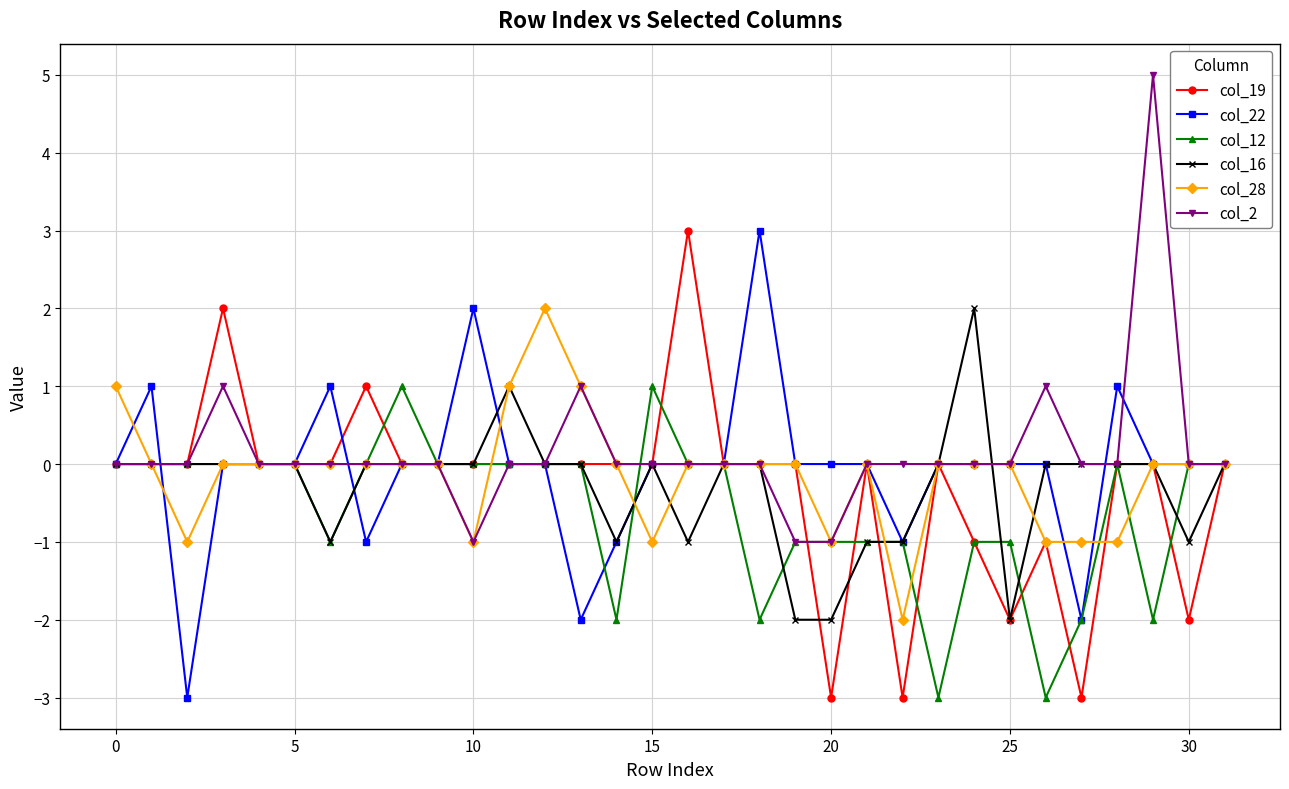

True or false: col_28 has more than 1 points higher than both neighbors.

True